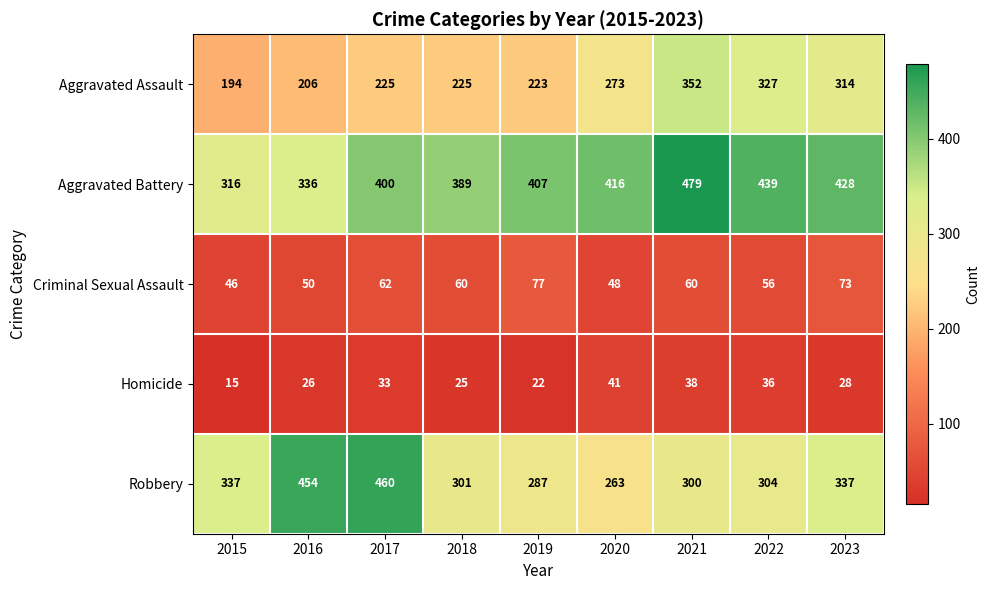

Between 2019 and 2023, which series saw the biggest shift?

Aggravated Assault